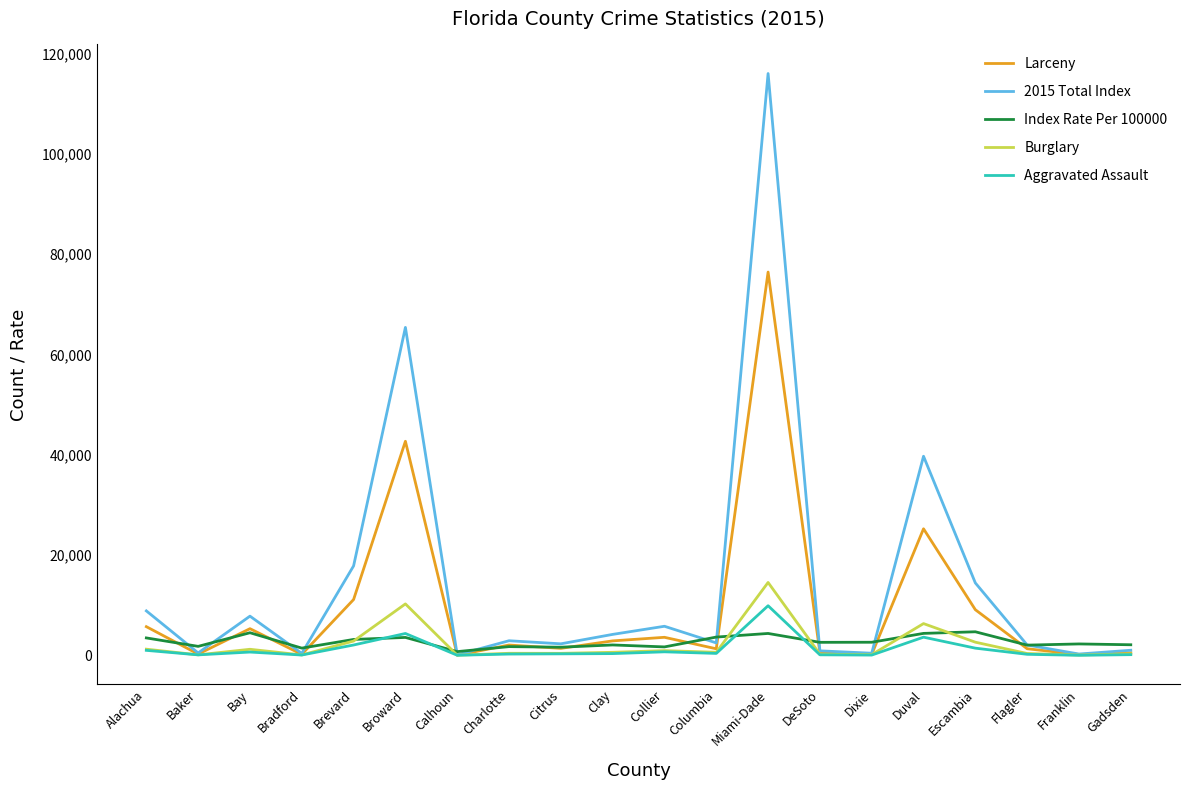

The value of Index Rate Per 100000 at Escambia is 4703.5. True or false?

True